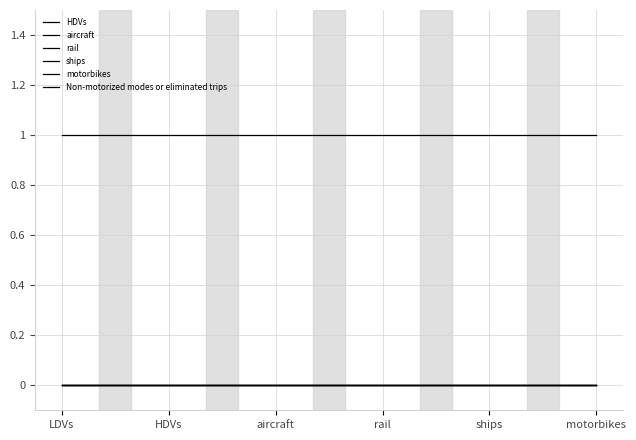

What is the label of the 3rd point from the right?

rail